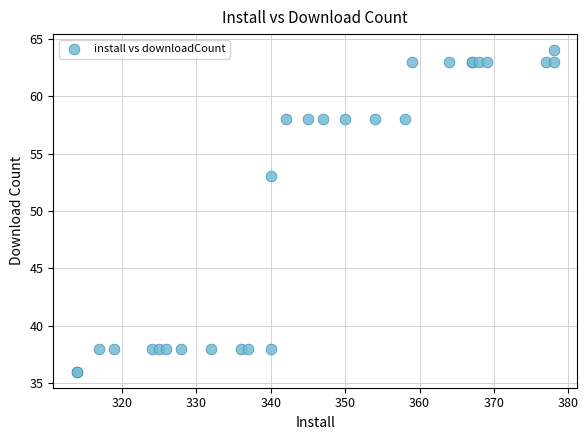

What Y value in the scatter plot is closest to 50?

53